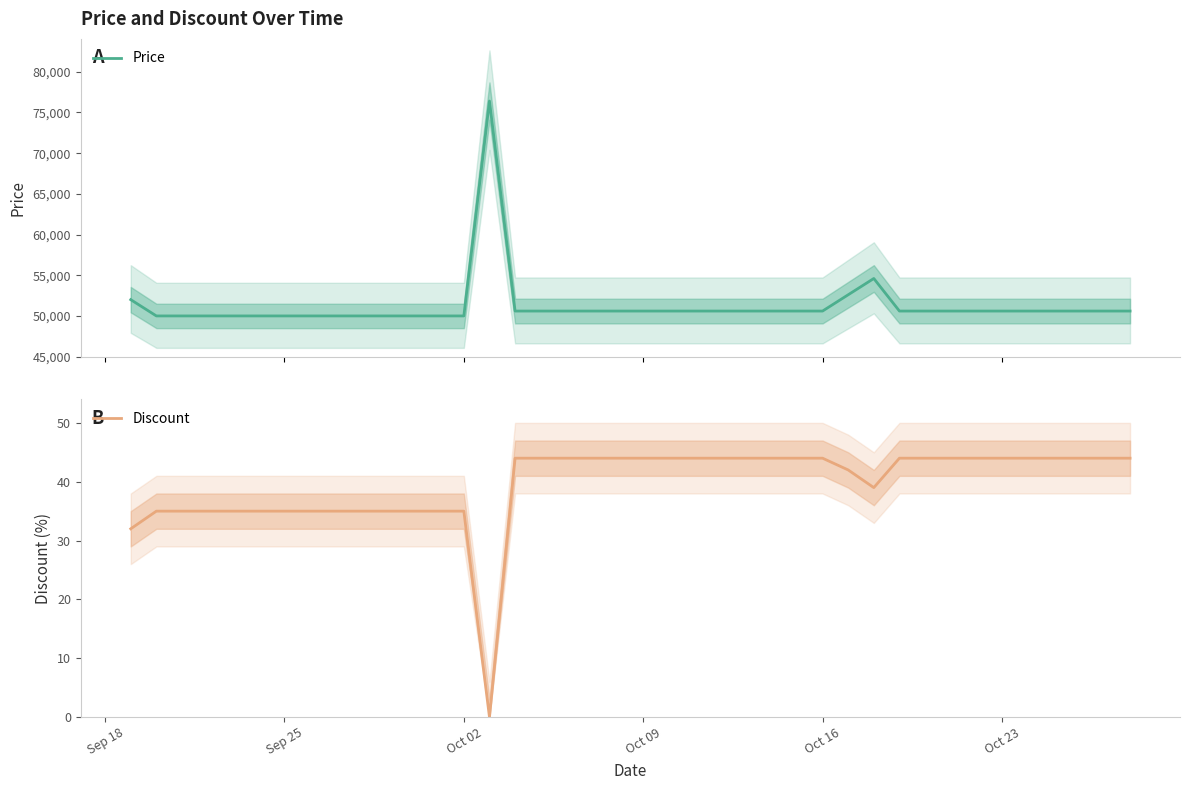

What is the highest value of the Price series?

76400